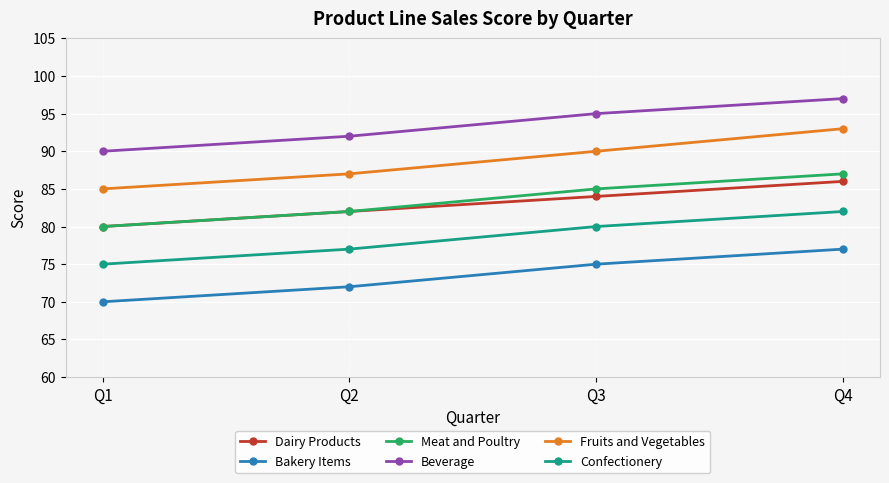

What is the sum of the Confectionery values at Q4 and Q1?

157